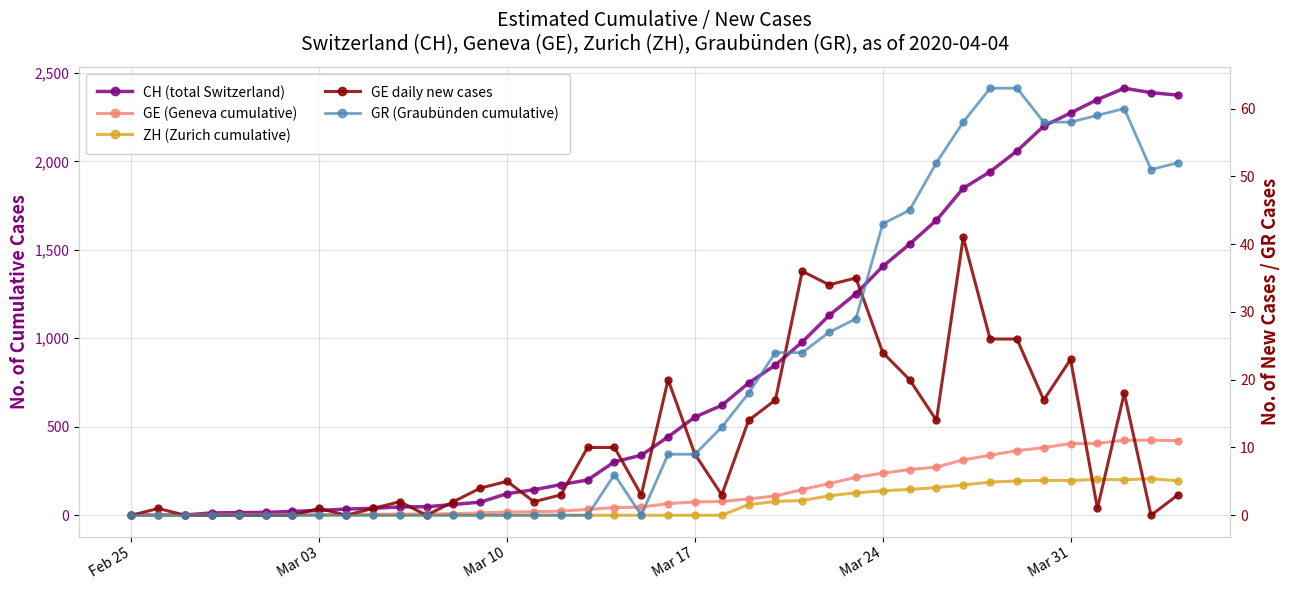

Is this an area chart (filled region under the line)?

No